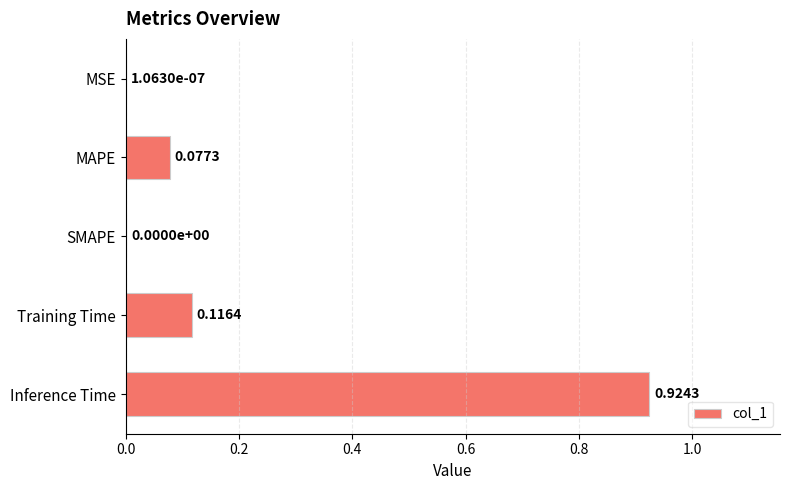

What is the change in value from MSE to MAPE?

+0.1